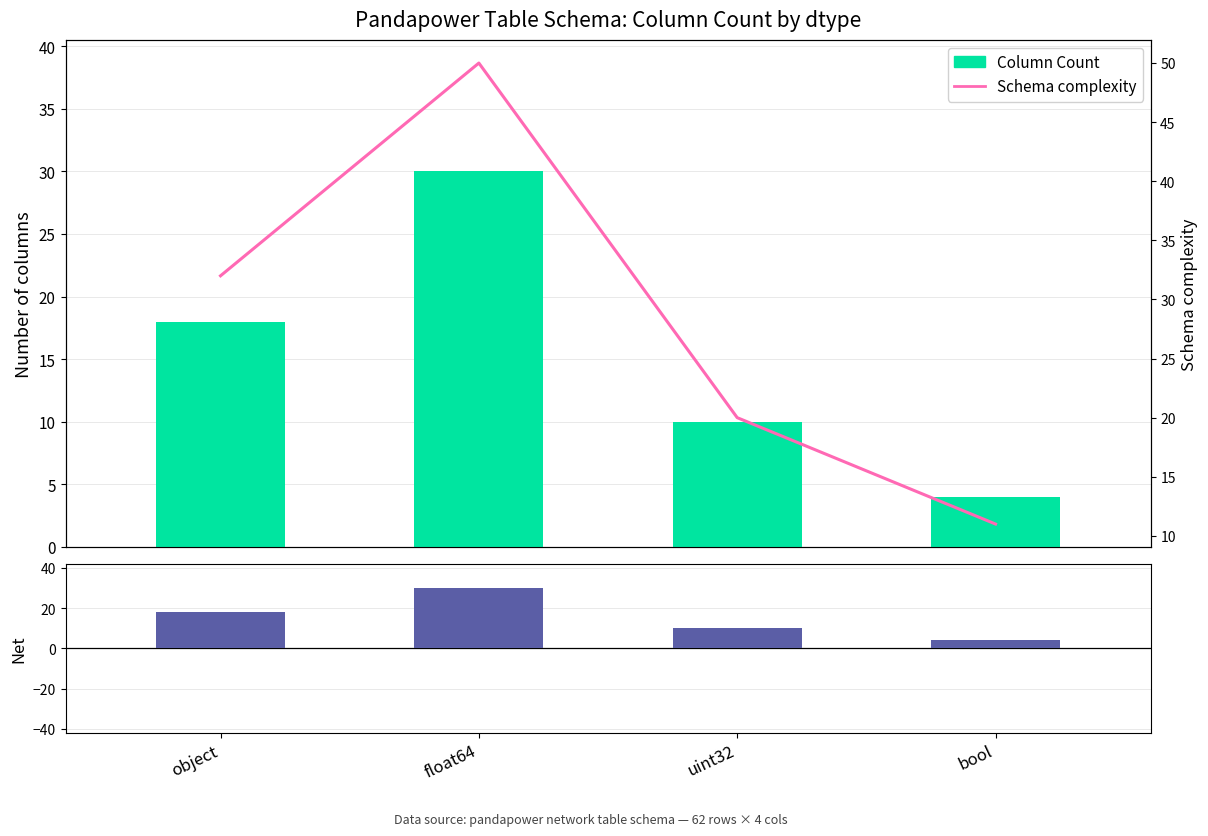

Reading right to left, transcribe all the data shown in this chart.

Column Count: bool=4	uint32=10	float64=30	object=18
Schema complexity: bool=11	uint32=20	float64=50	object=32
Net: bool=4	uint32=10	float64=30	object=18